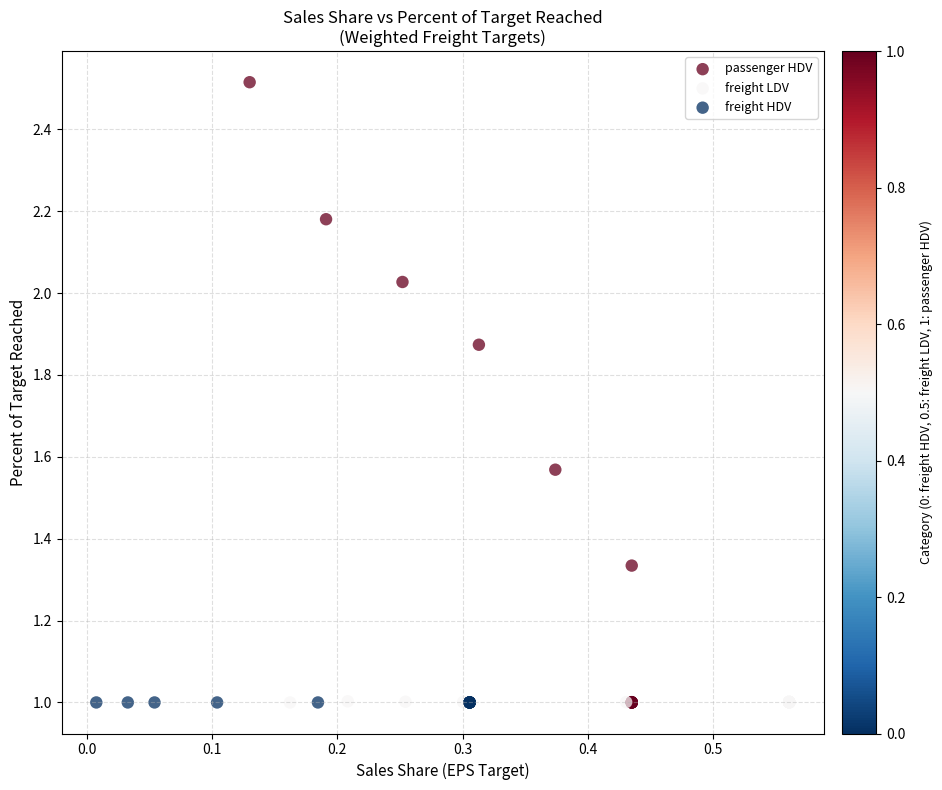

Which series contains the highest Y value?

passenger HDV